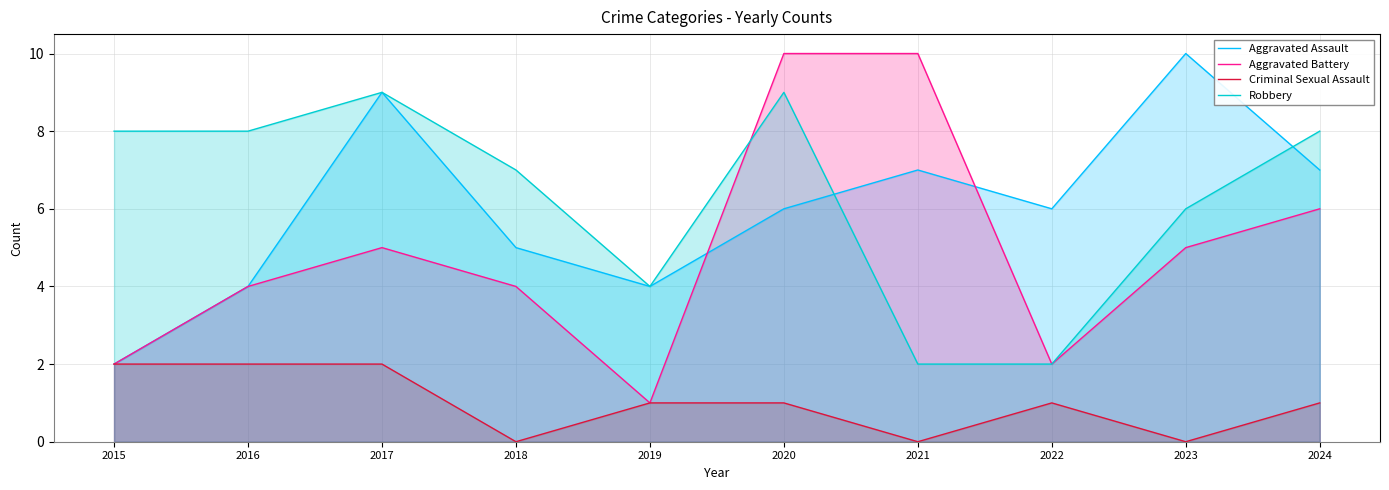

Rank the series at 2021 from lowest to highest value.

Criminal Sexual Assault, Robbery, Aggravated Assault, Aggravated Battery